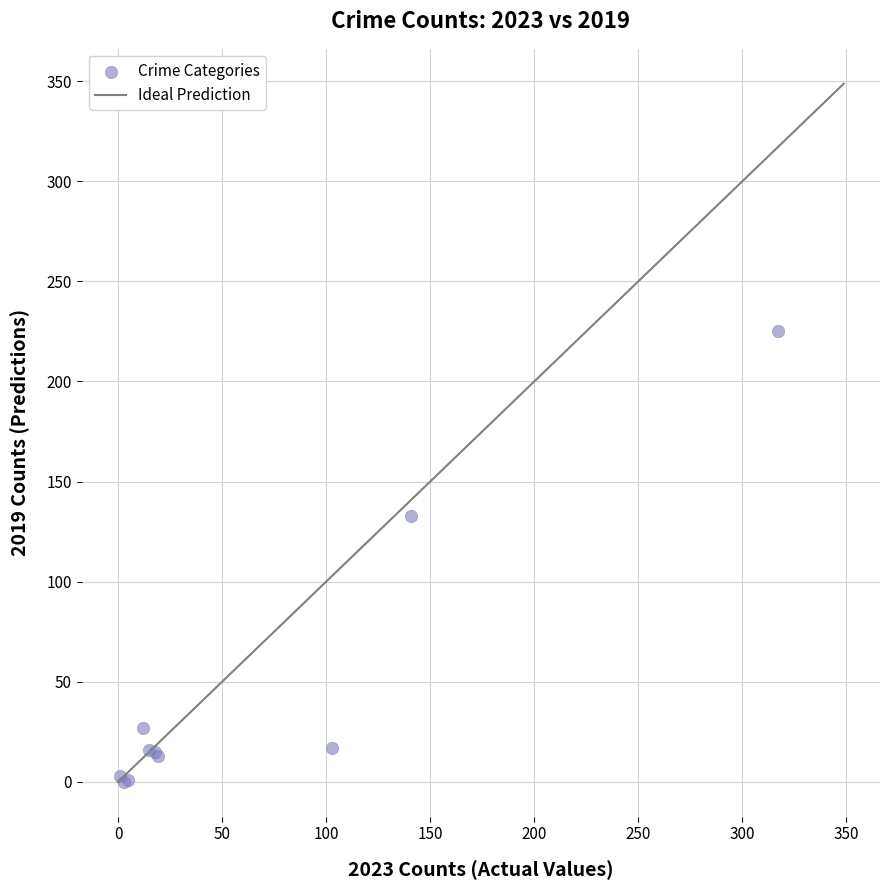

What Y value in the scatter plot is closest to 112?

133